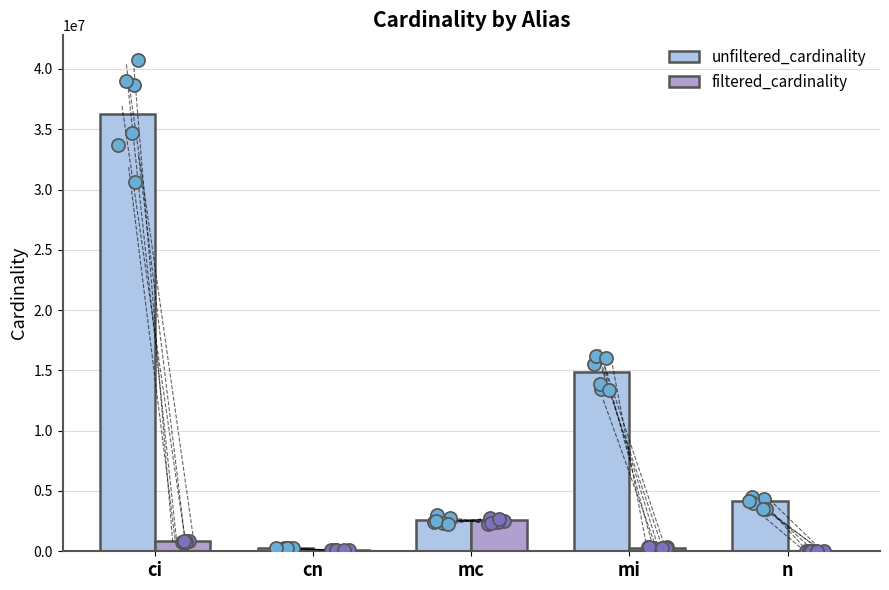

Which series contains the lowest Y value?

filtered_cardinality